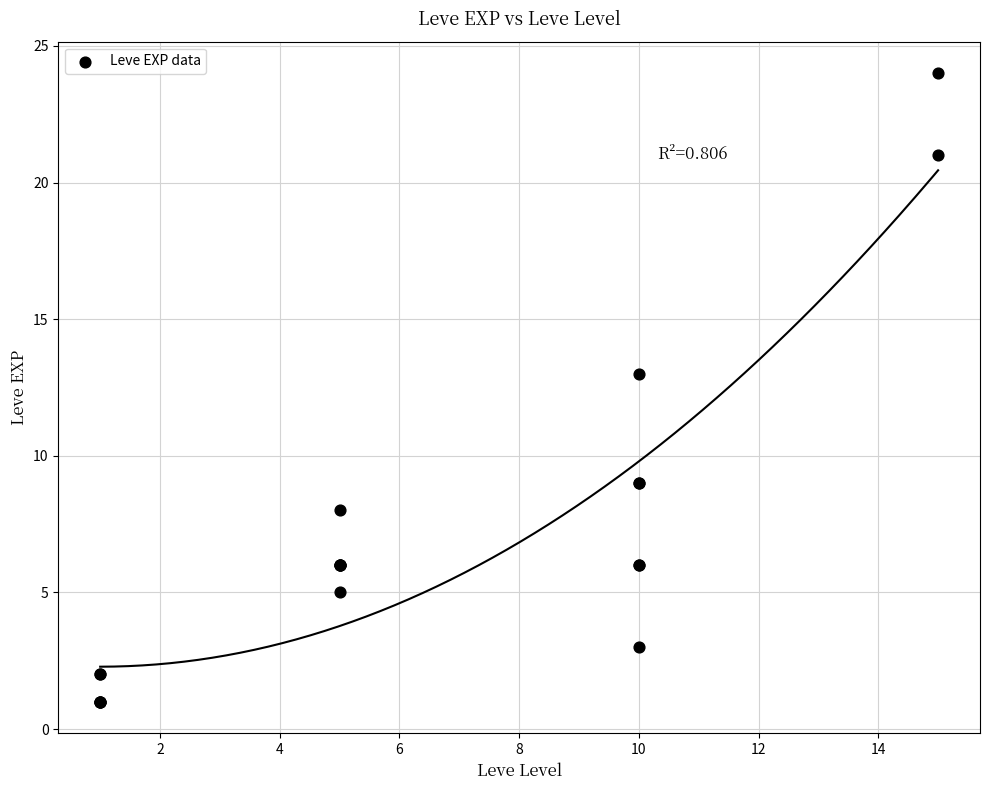

What Y value in the scatter plot is closest to 12?

13